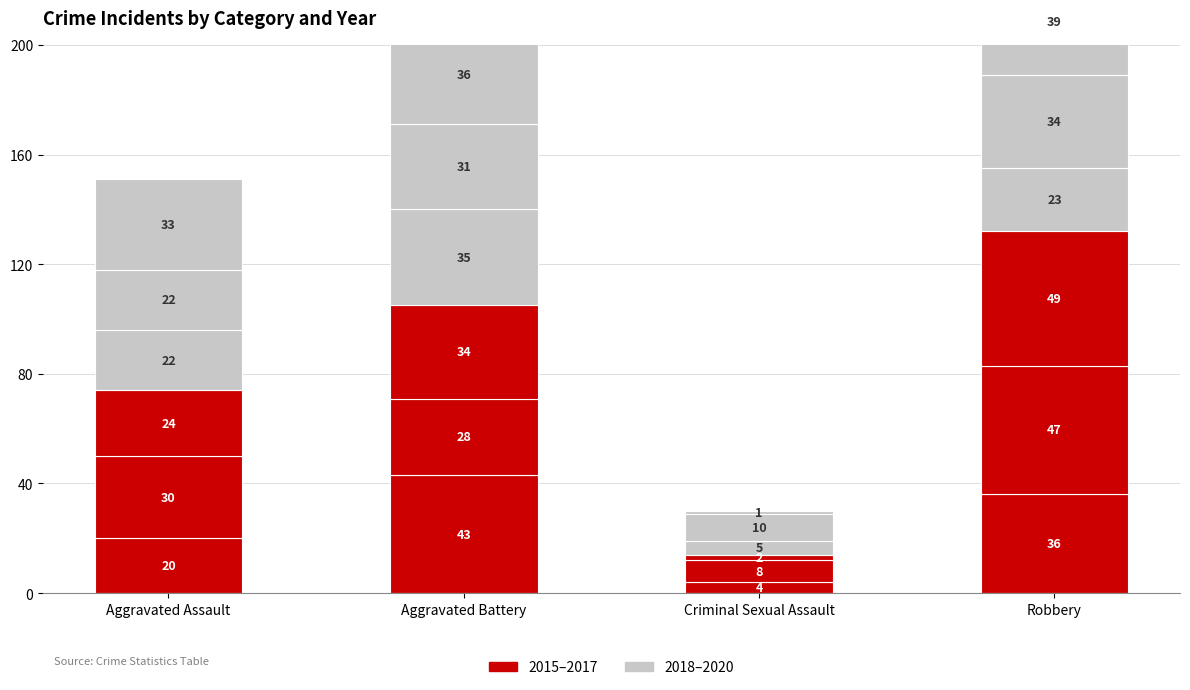

What is the minimum value shown in the chart?

1